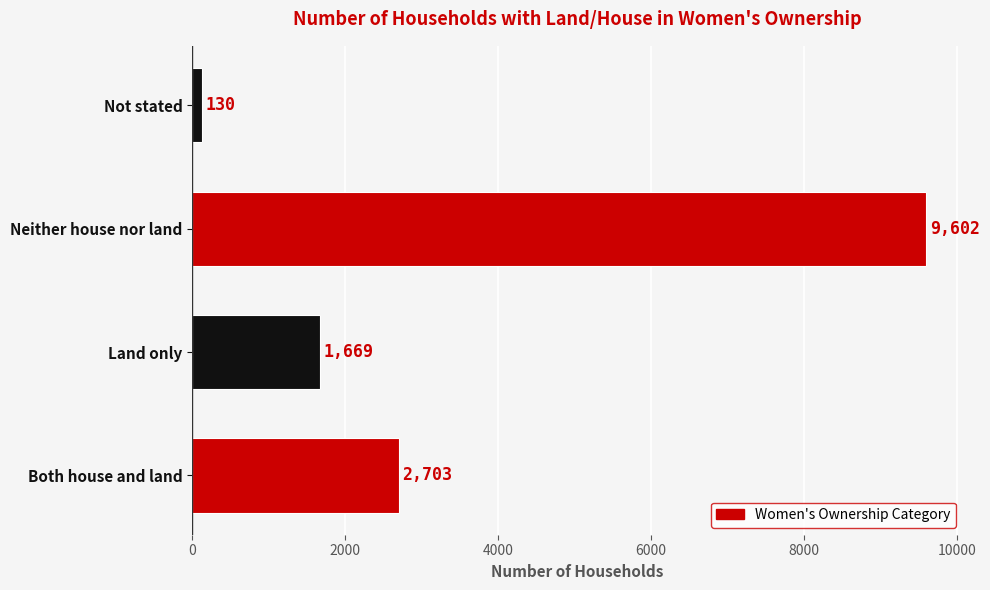

Is it true that the value at Both house and land is 4799?

False